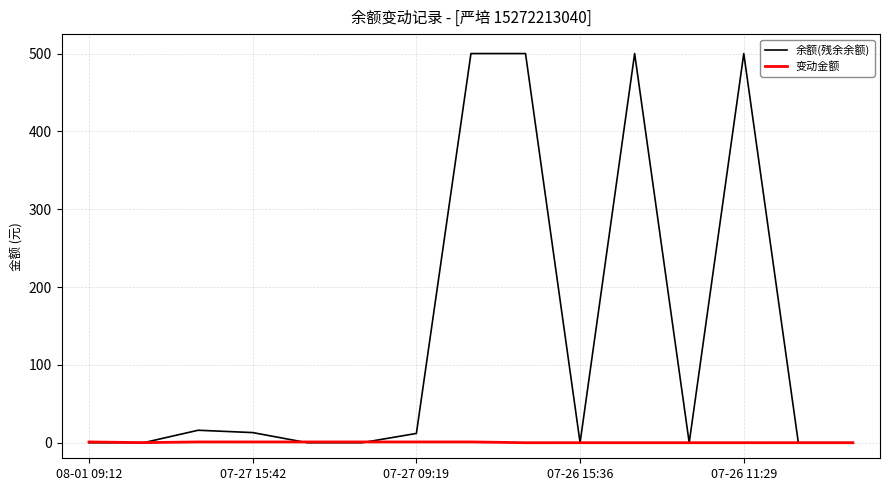

How many series are shown in this chart?

2